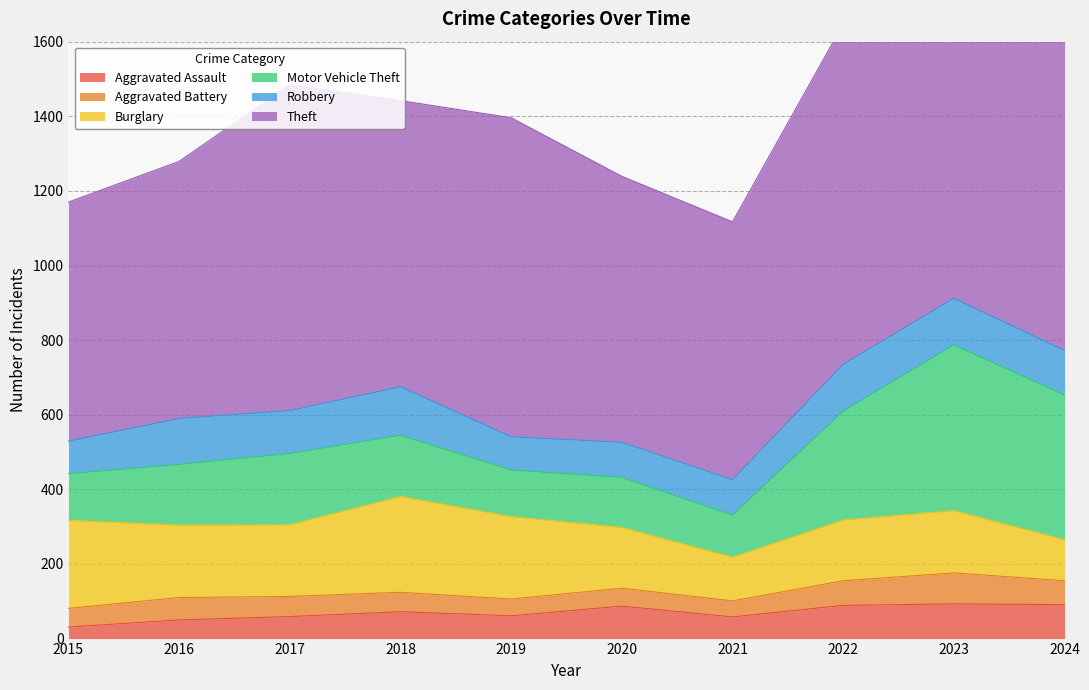

Rank the series at 2020 from lowest to highest value.

Aggravated Battery, Aggravated Assault, Robbery, Motor Vehicle Theft, Burglary, Theft